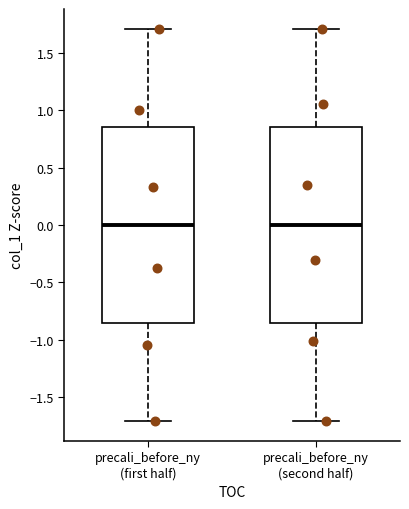

Reading left to right, transcribe this box plot: for each box, give where its median line is, the range the box spans, and where its two whiskers end, as read against the y-axis. The values are not printed on the chart, so give them approximately, as read against the axis.

precali_before_ny (first half): median 0.00, box -0.85 to 0.85, whiskers -1.70 to 1.70
precali_before_ny (second half): median 0.00, box -0.85 to 0.85, whiskers -1.70 to 1.70